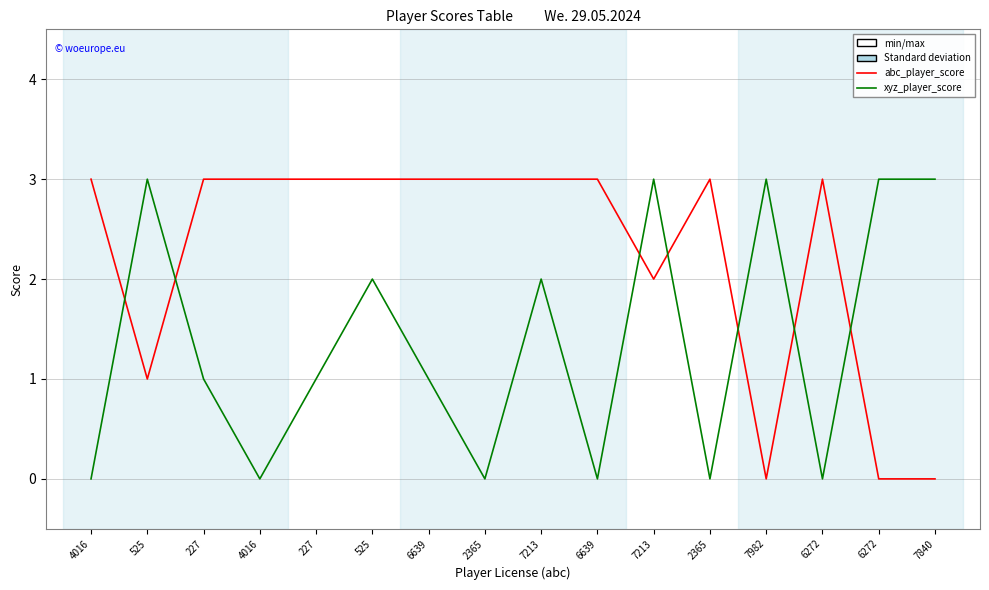

Is it true that abc_player_score equals 1 at 525?

True